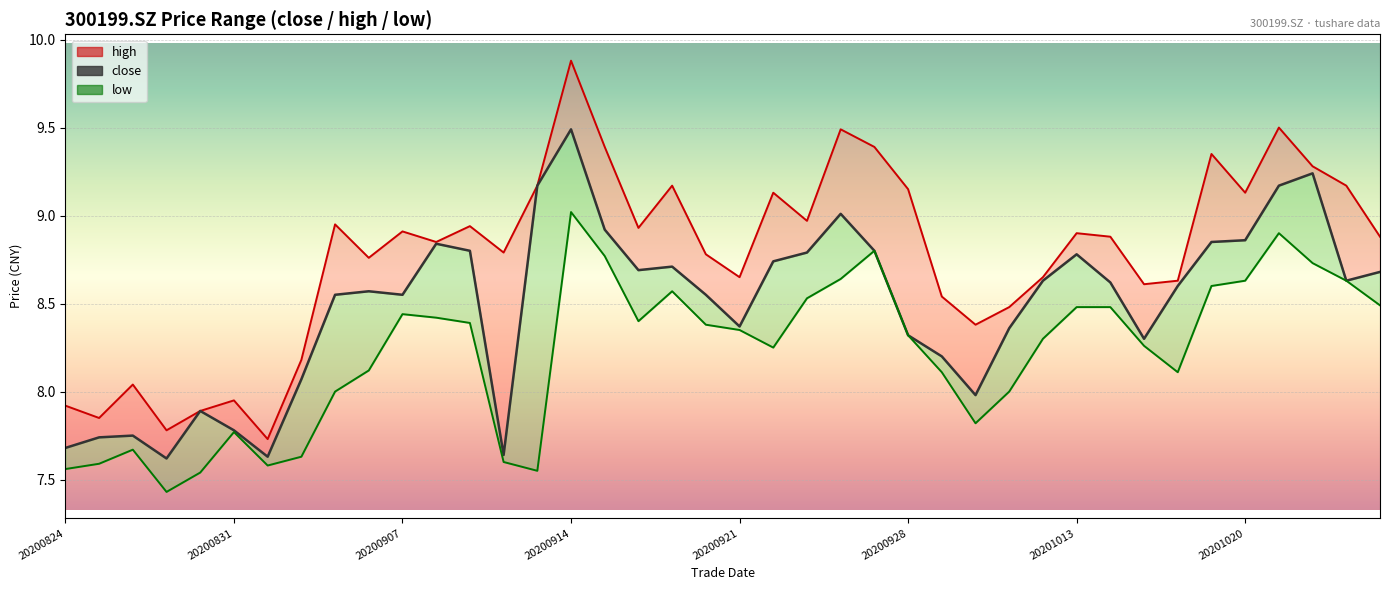

What position from the right is 34?

6